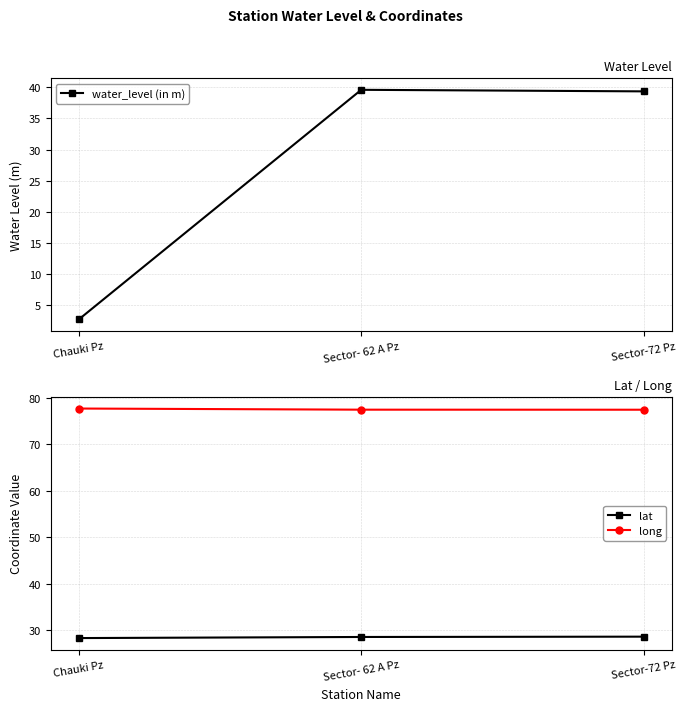

Which series has the largest total across all categories?

long